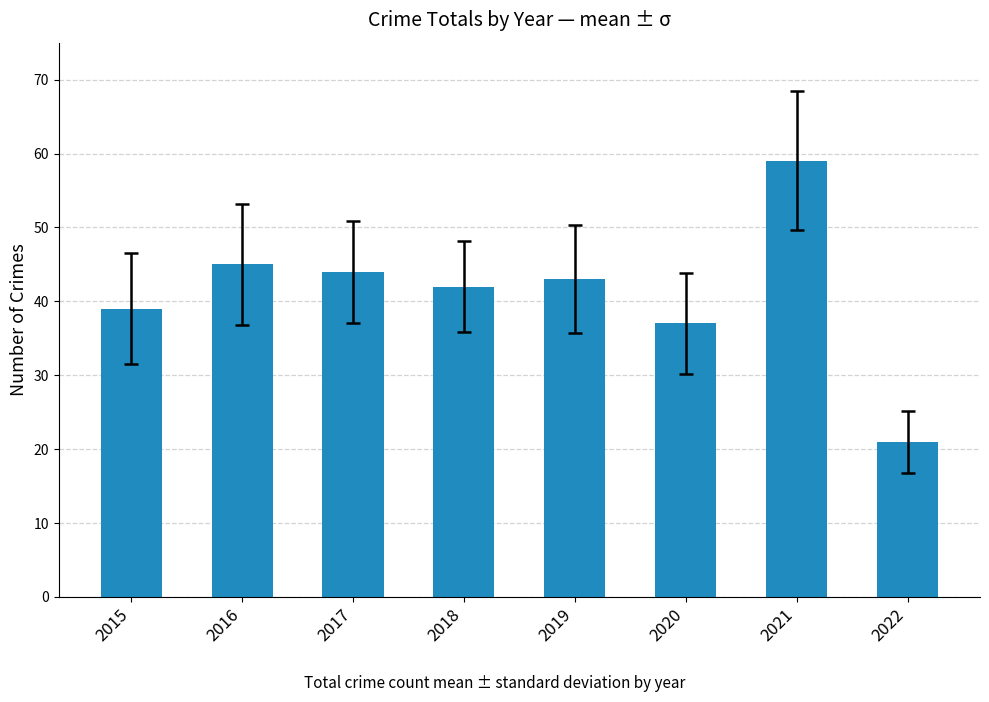

Is it true that the value at 2016 is 71?

False